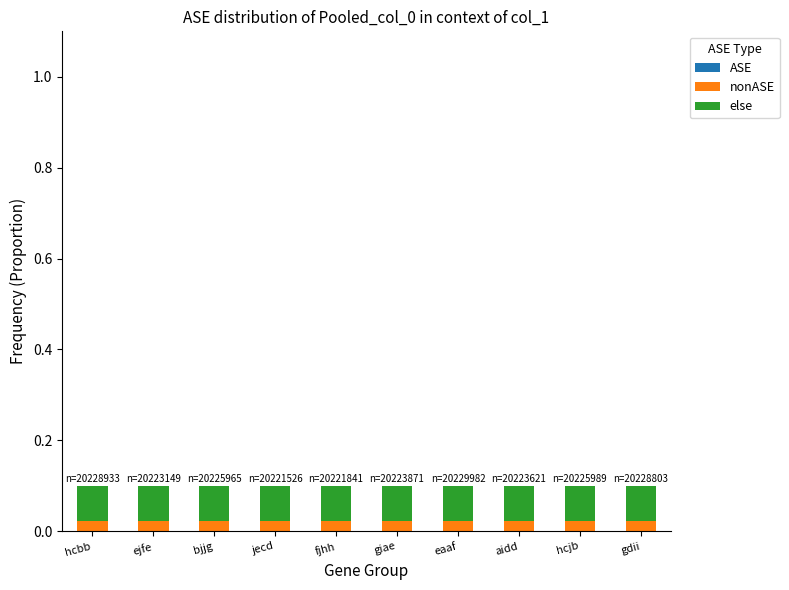

Rank the categories by else value from highest to lowest.

eaaf, hcbb, gdii, hcjb, bjjg, giae, aidd, ejfe, fjhh, jecd